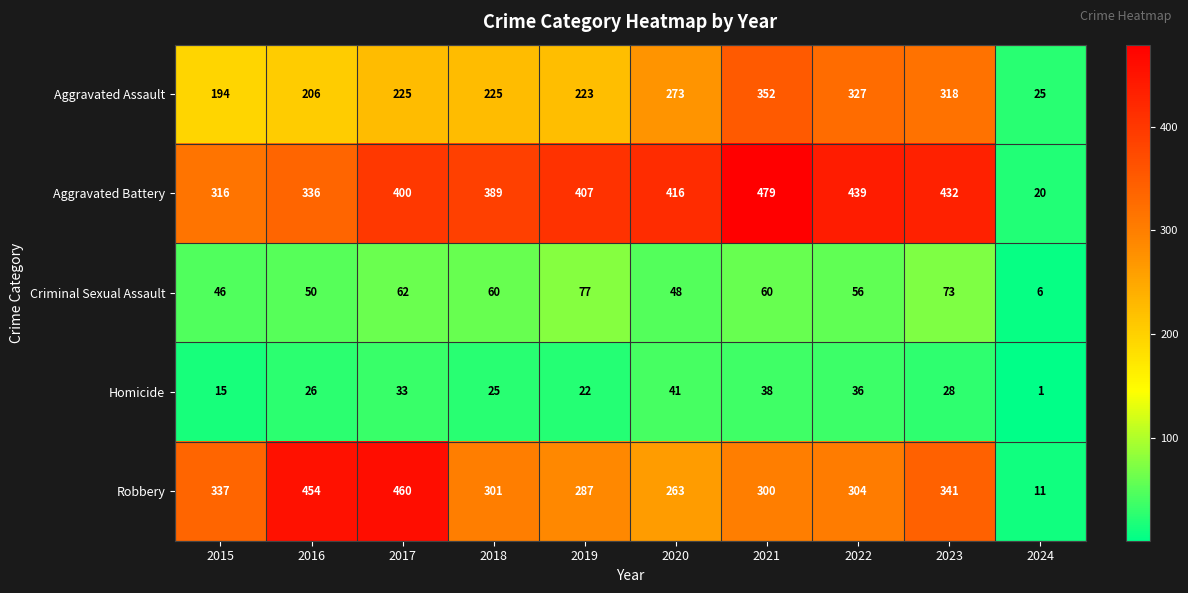

Which series has the largest total across all categories?

Aggravated Battery